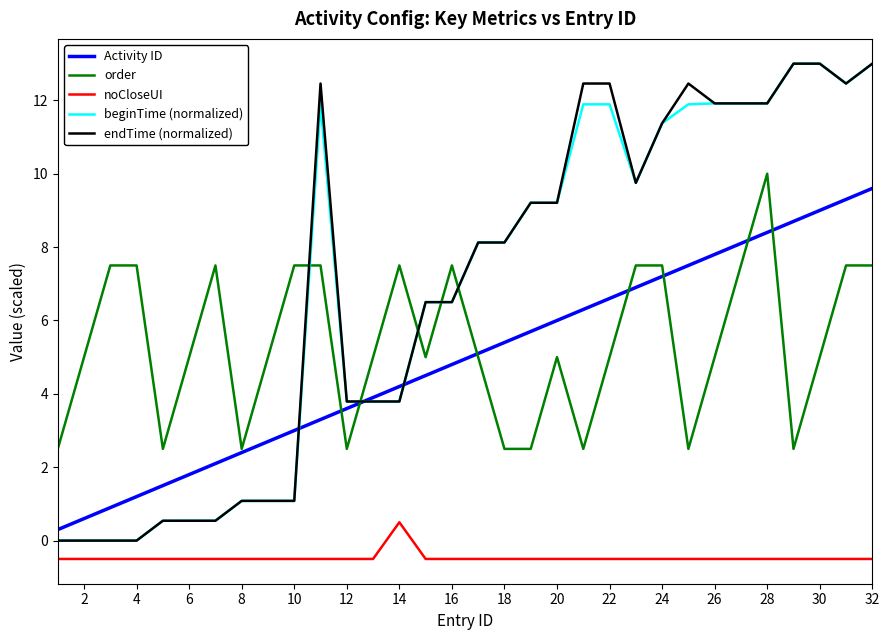

What is the highest value of the order series?

10.0